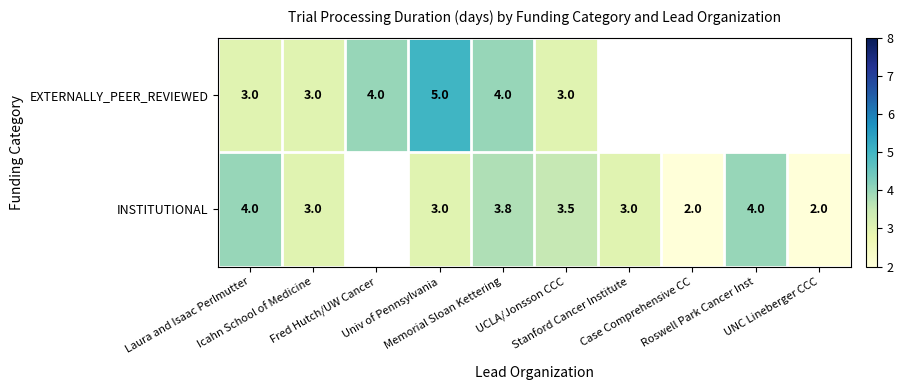

List the series in order of their peak value, highest first.

EXTERNALLY_PEER_REVIEWED, INSTITUTIONAL